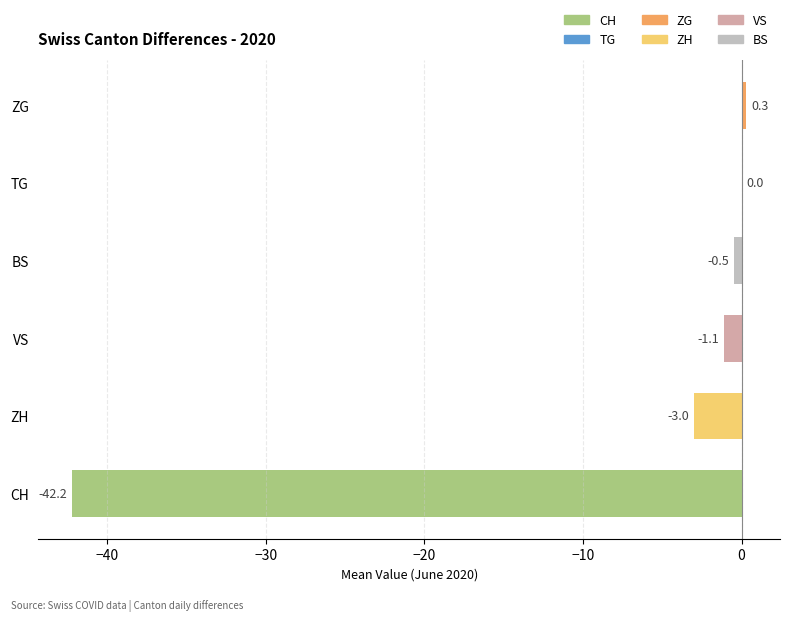

At which category does the chart reach its peak across all series?

ZG